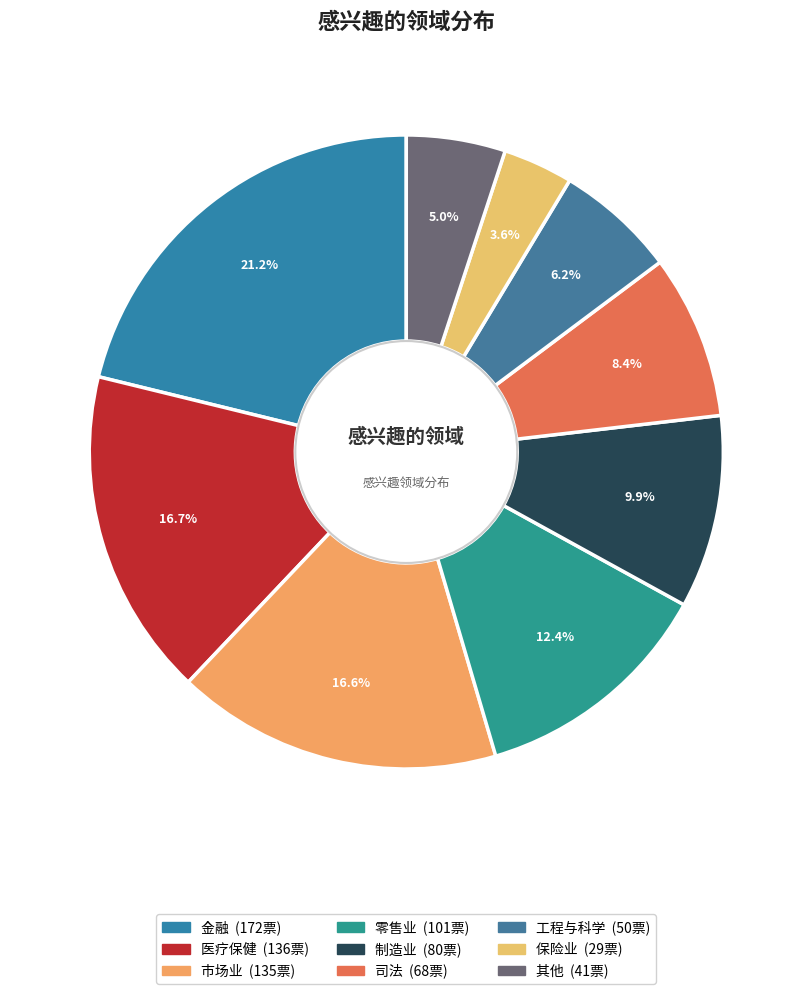

What percentage is the 医疗保健 slice, to the nearest percent?

17%